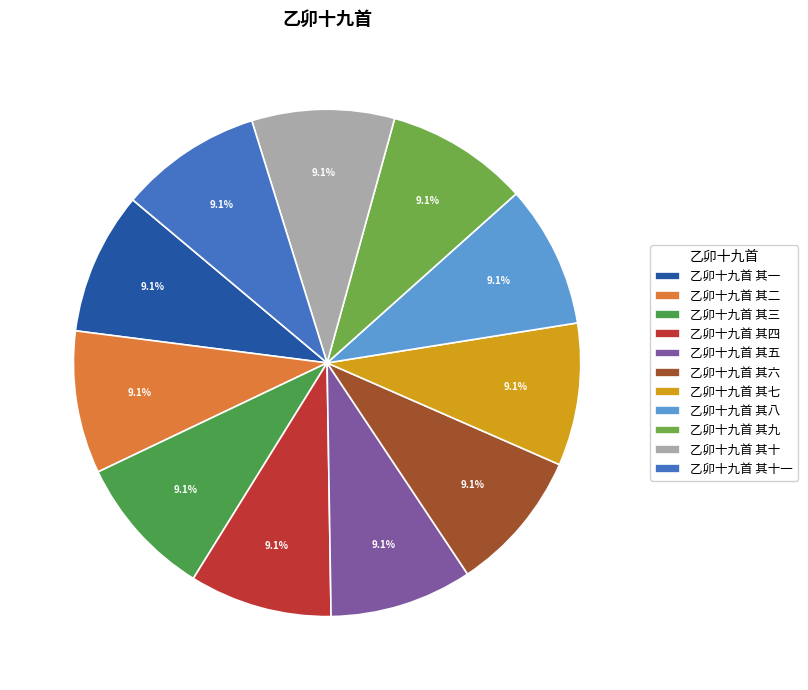

Is 乙卯十九首 其六 the majority of the pie?

No